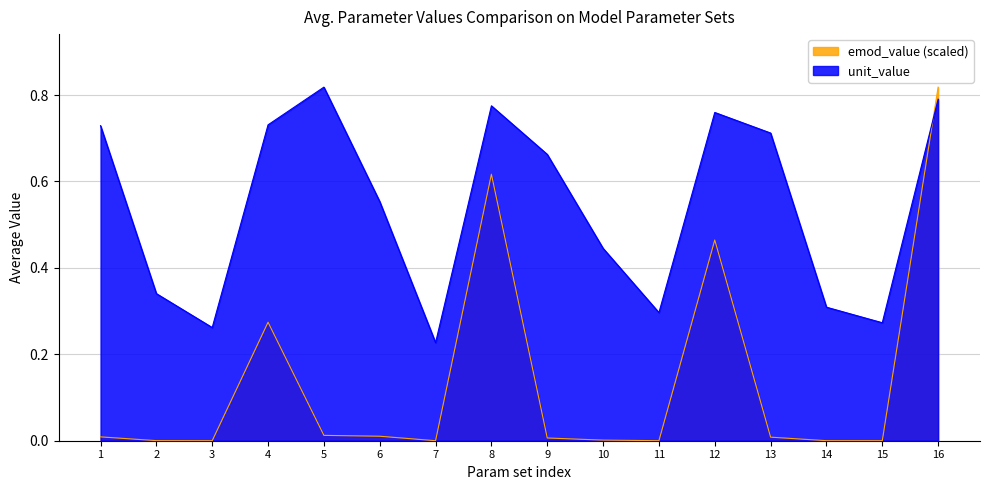

True or false: unit_value has more than 1 points higher than both neighbors.

True